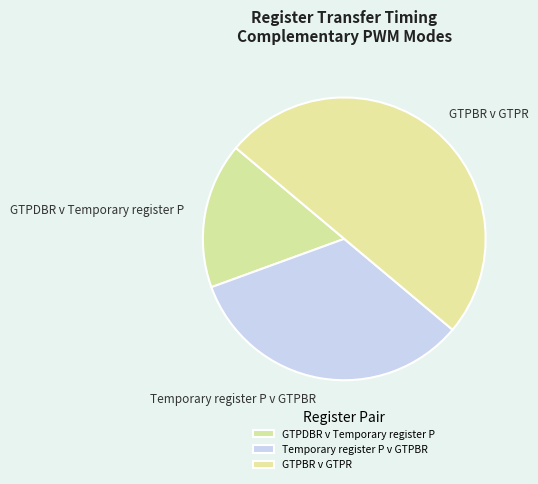

How many segments does this pie chart have?

3